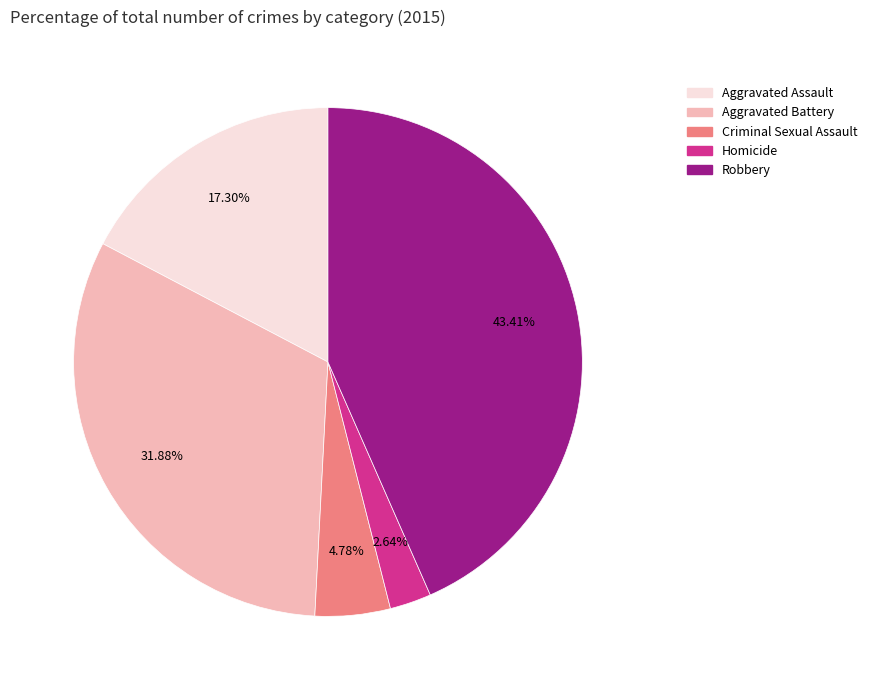

Is Criminal Sexual Assault the majority of the pie?

No